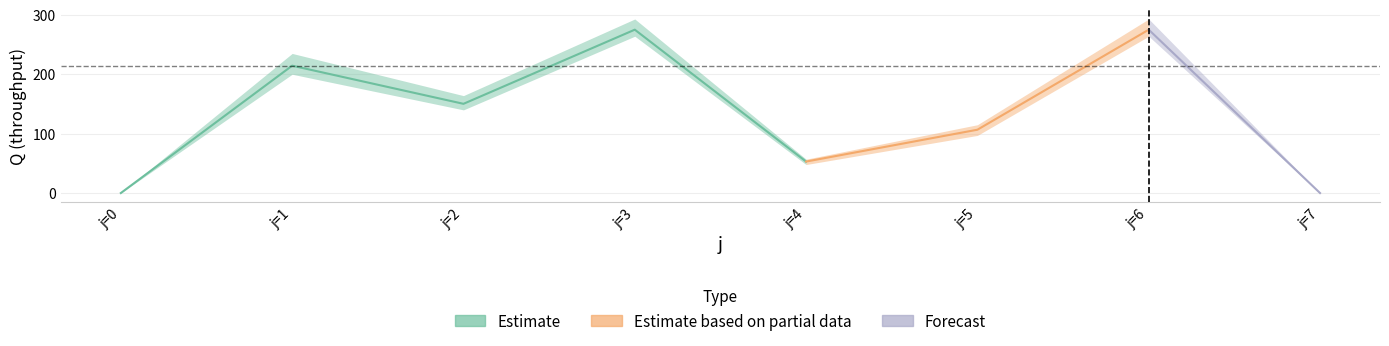

What is the highest value of the upper series?

293.0